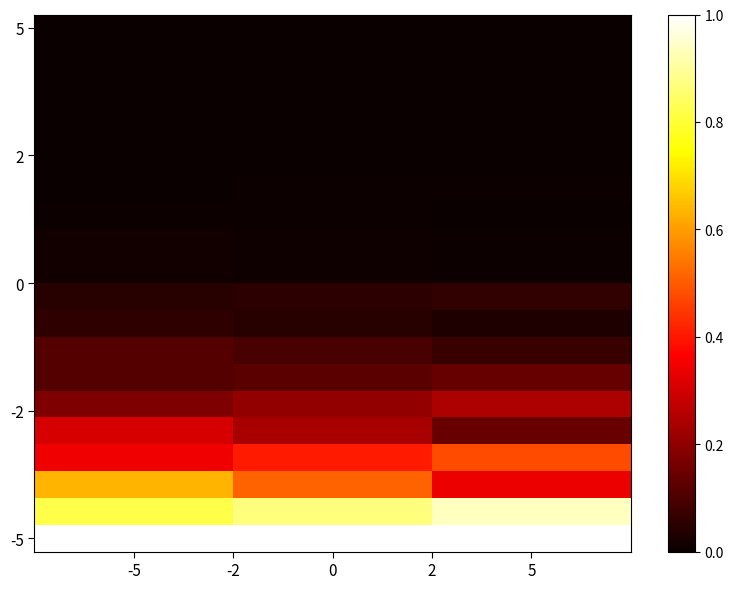

Count the number of categories in the chart.

3